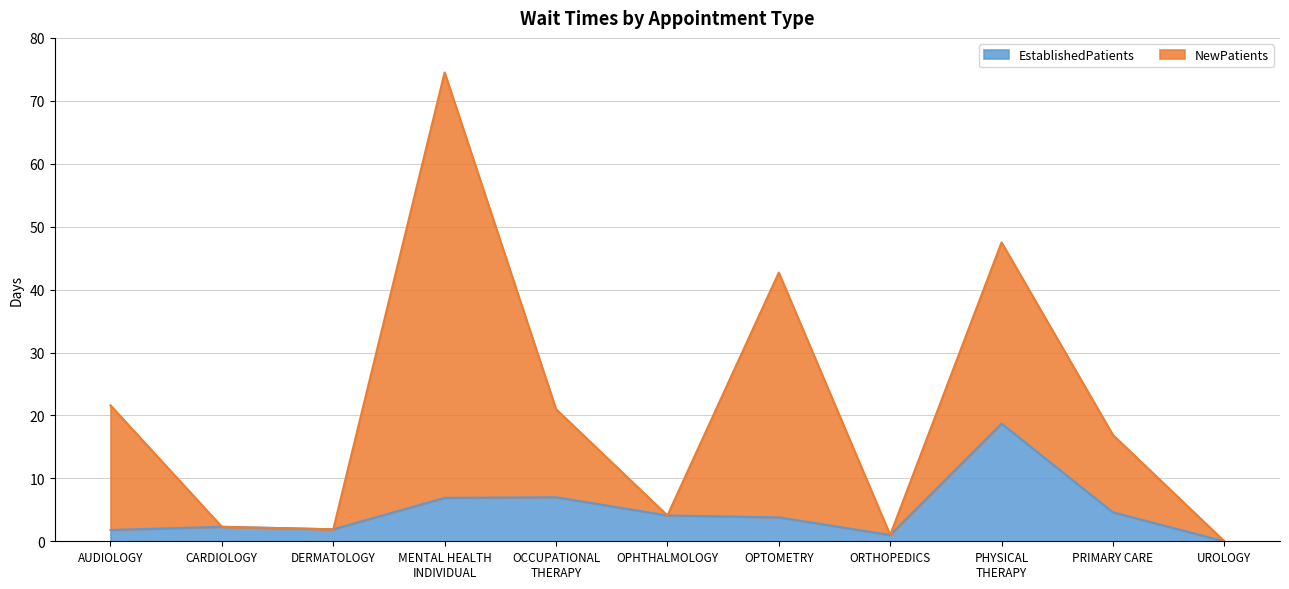

Where is NewPatients nearest to the value 37?

OPTOMETRY